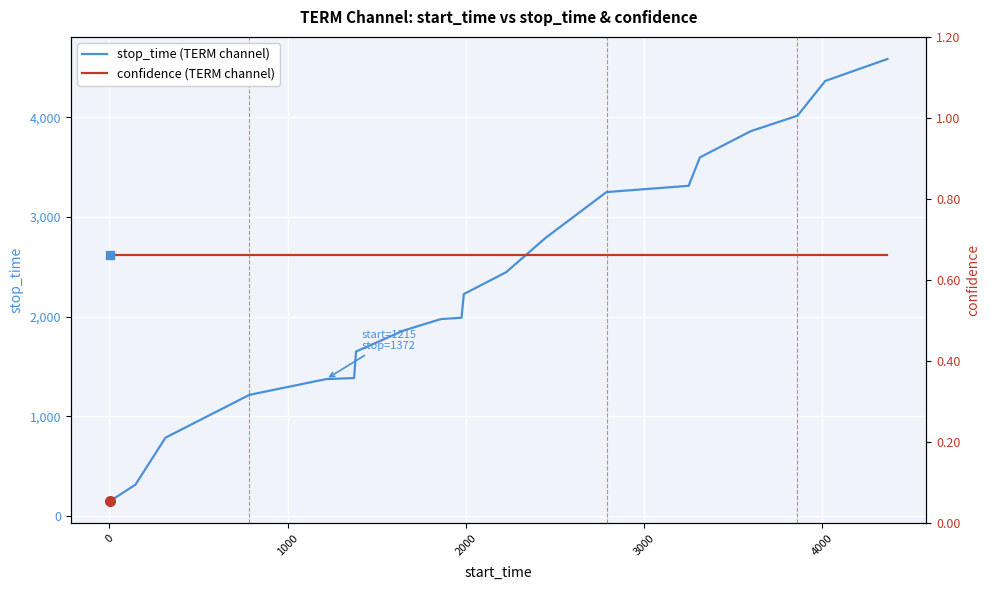

The confidence (TERM channel) series shows 0.7 at 4000. True or false?

True